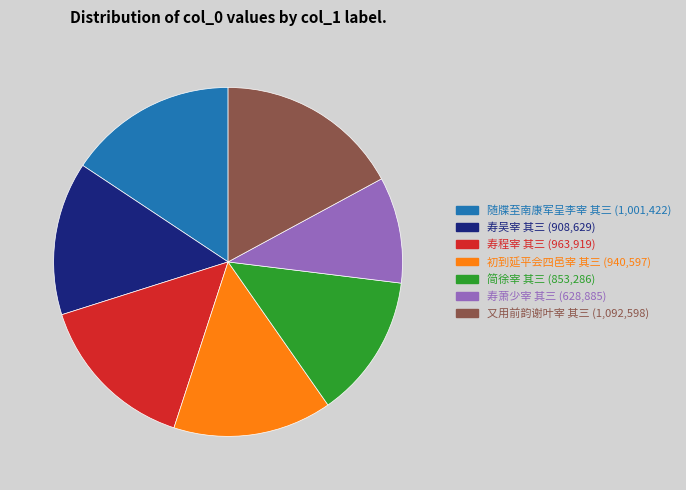

Does 寿程宰 其三 represent more than half of the total?

No